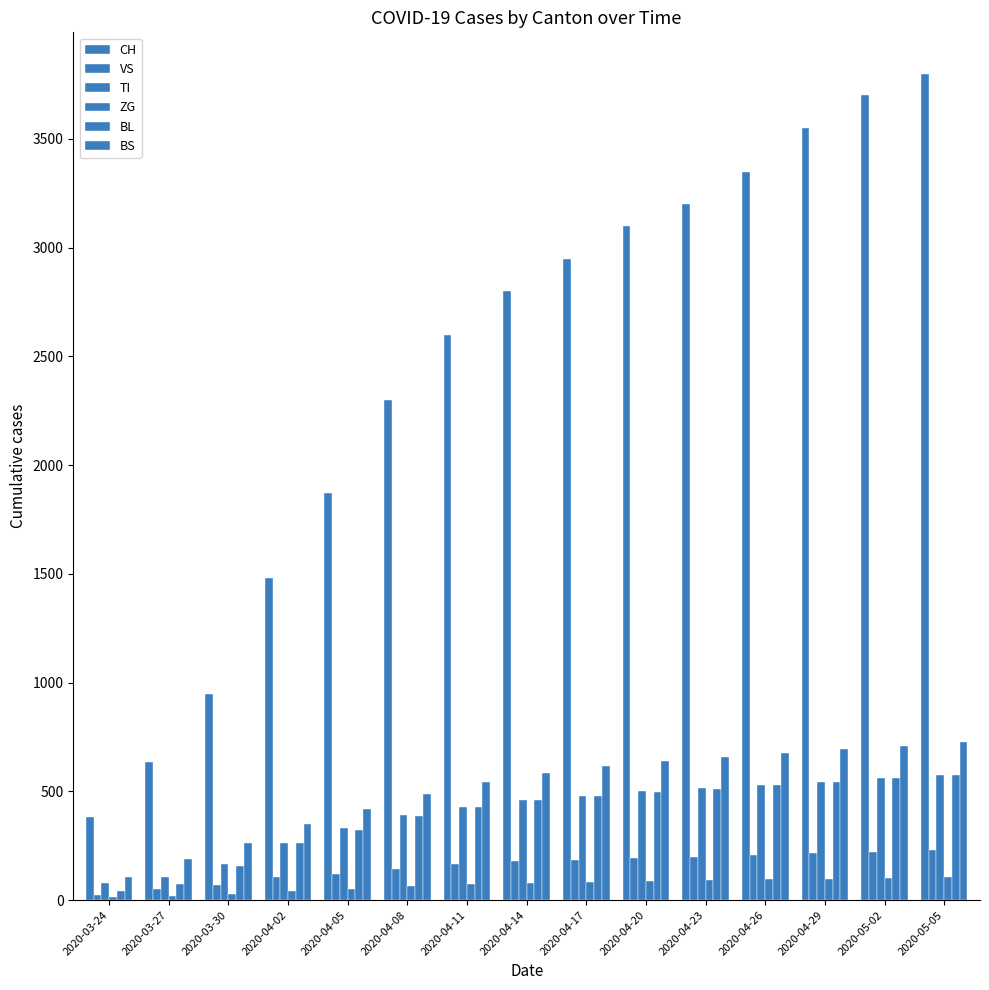

What position from the right is 2020-04-17?

7